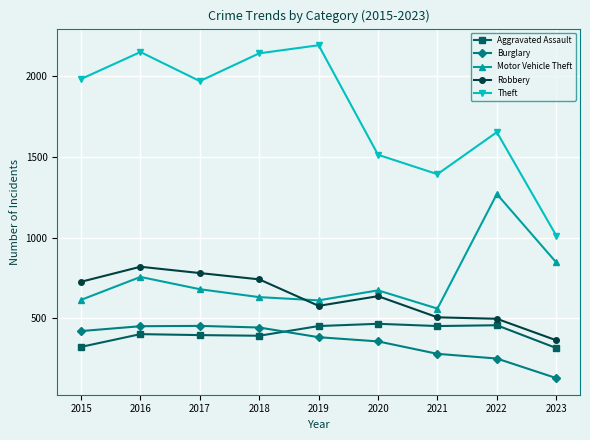

How many lines are shown in the chart?

5